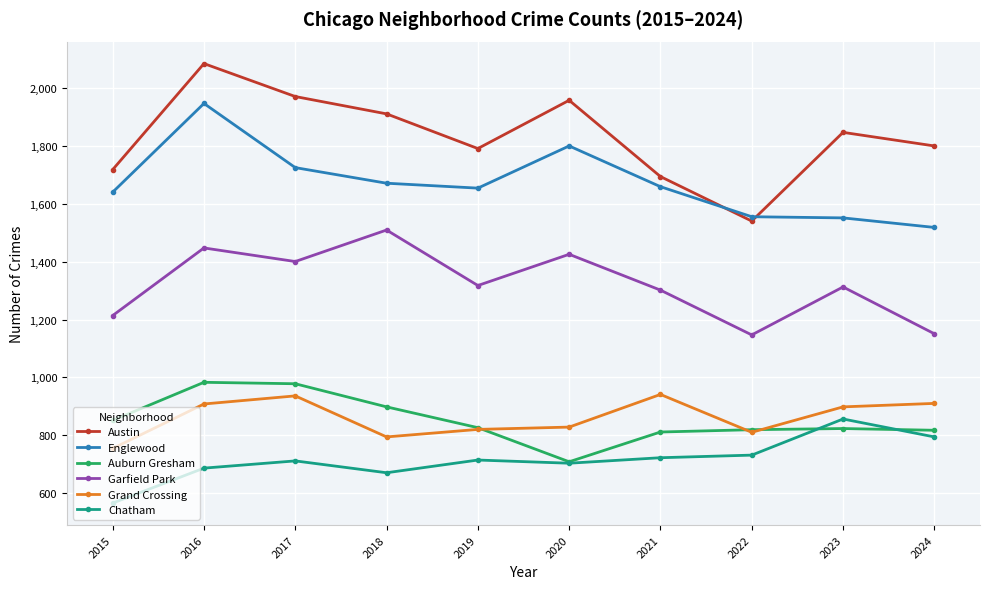

Where is the first local minimum for Chatham?

2018